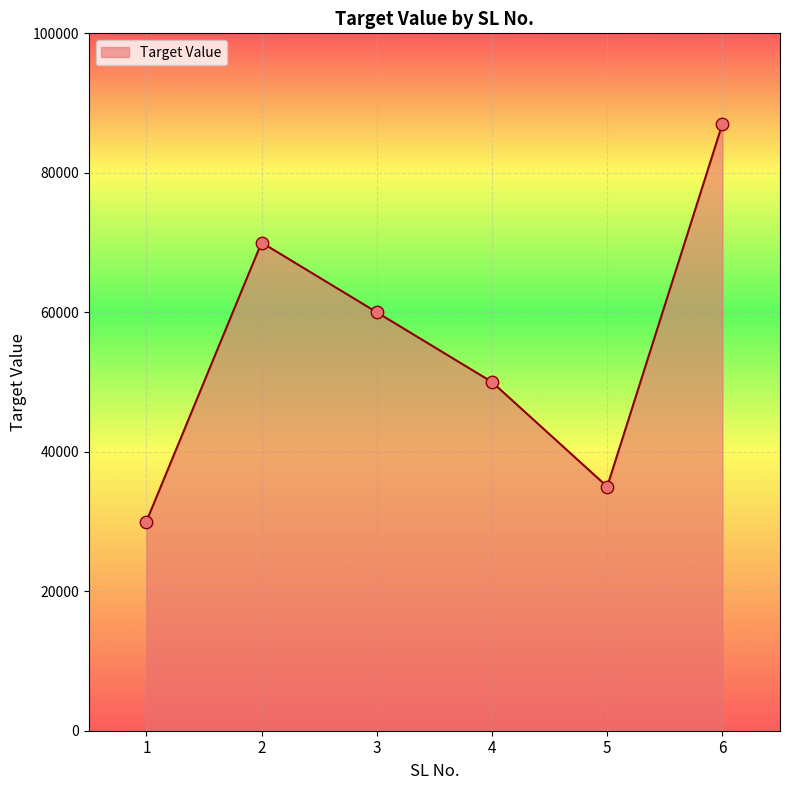

What is the change in value from 1 to 3?

+30000